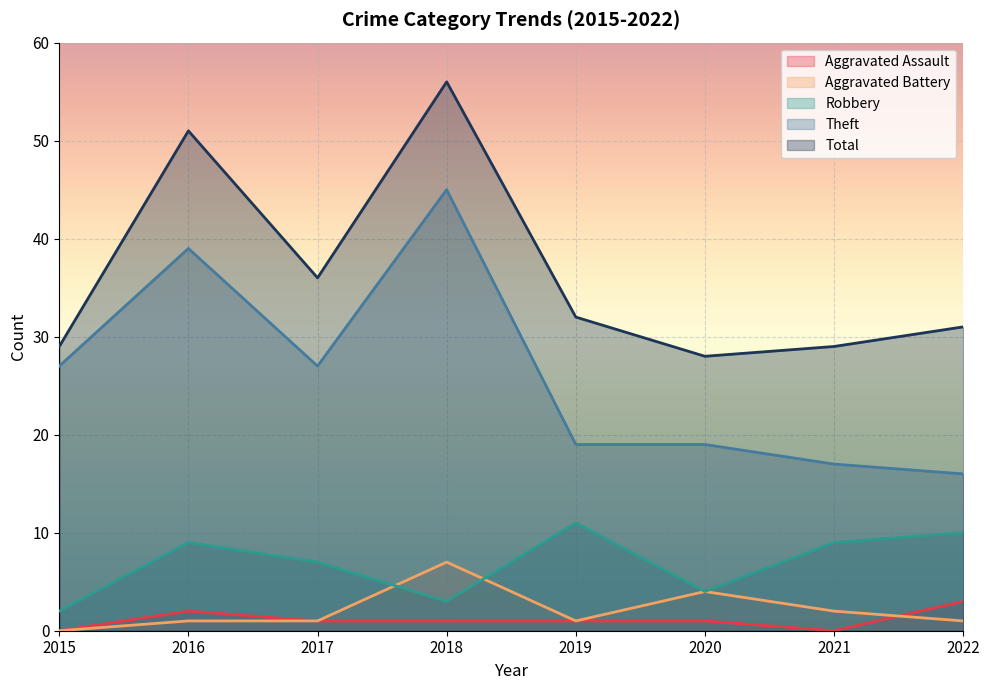

What are all the series names shown in the legend?

Aggravated Assault, Aggravated Battery, Robbery, Theft, Total